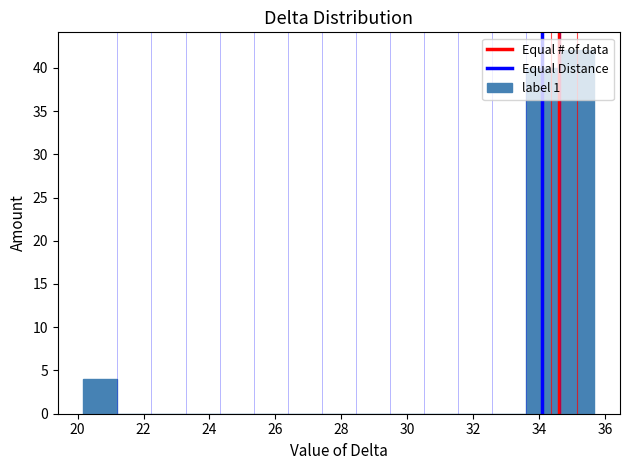

Reading left to right, transcribe this chart: for each bar, give the range it covers on the x-axis and its height. Neither the bar edges nor the heights are printed on the chart, so give them approximately, as read against the axes.

20.2 to 21.2: 4
21.2 to 22.2: 0
22.2 to 23.2: 0
23.2 to 24.4: 0
24.4 to 25.4: 0
25.4 to 26.4: 0
26.4 to 27.4: 0
27.4 to 28.4: 0
28.4 to 29.4: 0
29.4 to 30.6: 0
30.6 to 31.6: 0
31.6 to 32.6: 0
32.6 to 33.6: 0
33.6 to 34.6: 40
34.6 to 35.6: 42